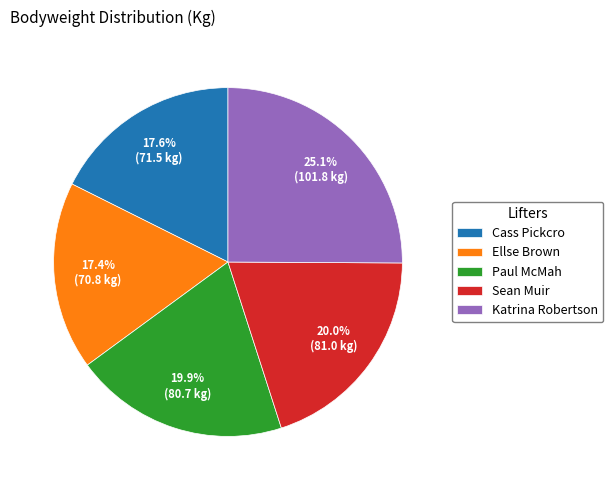

What is the ratio of the value at Sean Muir to the value at Katrina Robertson?

0.8